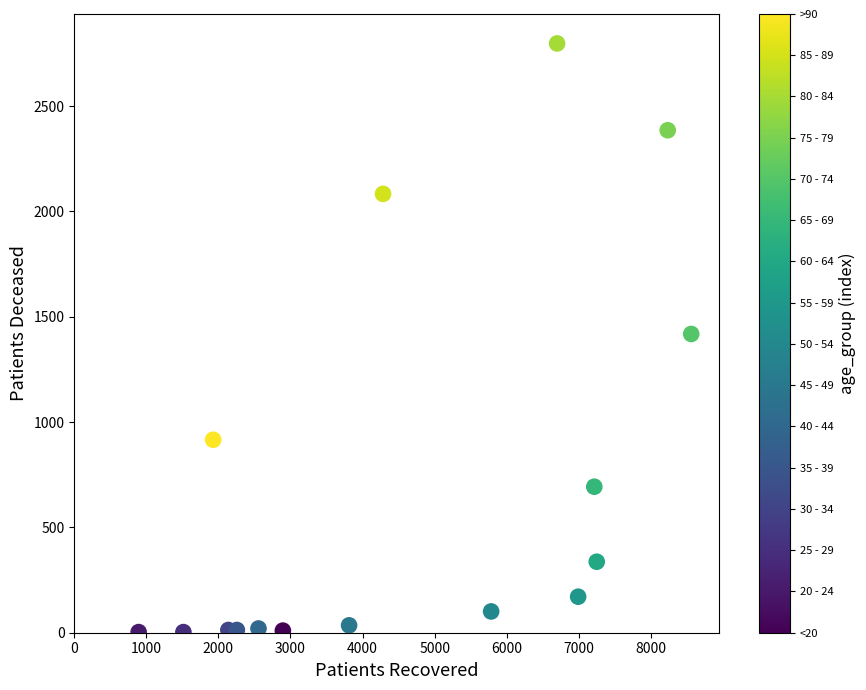

What is the range of Y values (max minus min)?

2794